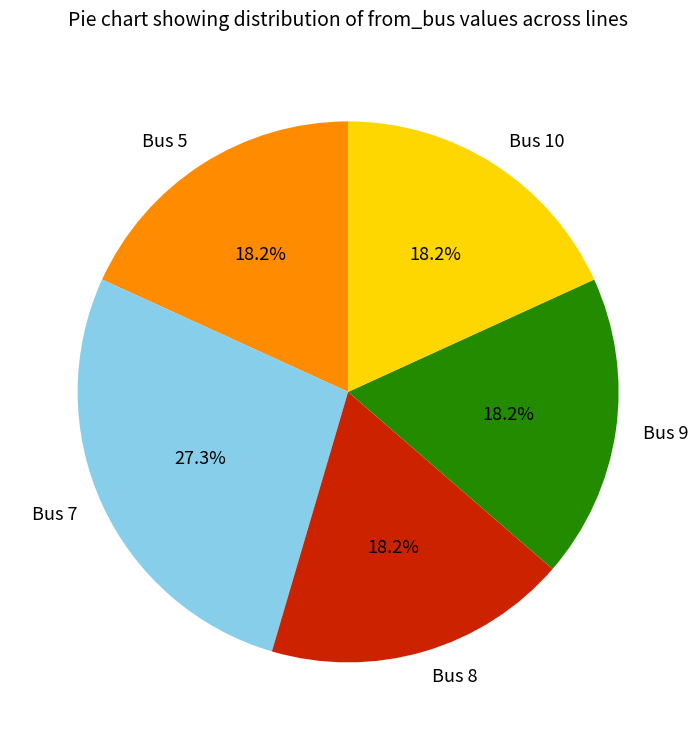

What percentage is NOT represented by Bus 8?

81.8%